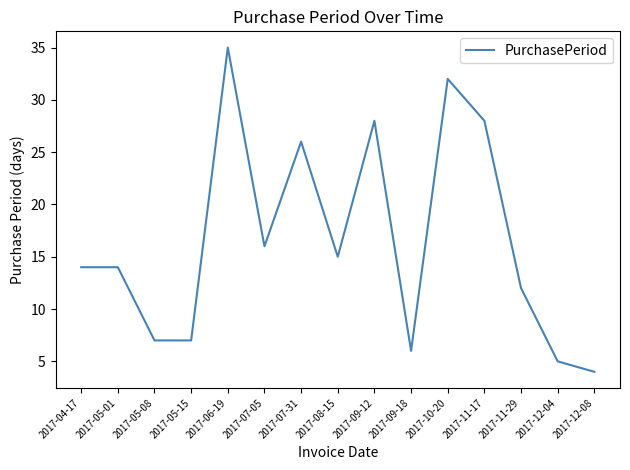

How many categories are shown in the chart?

15